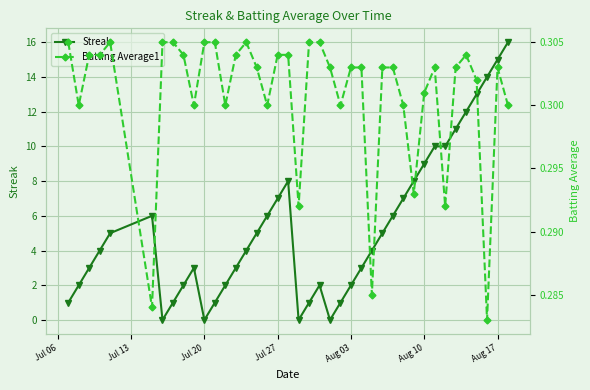

Rank the series by their maximum value, from lowest to highest.

Batting Average1, Streak